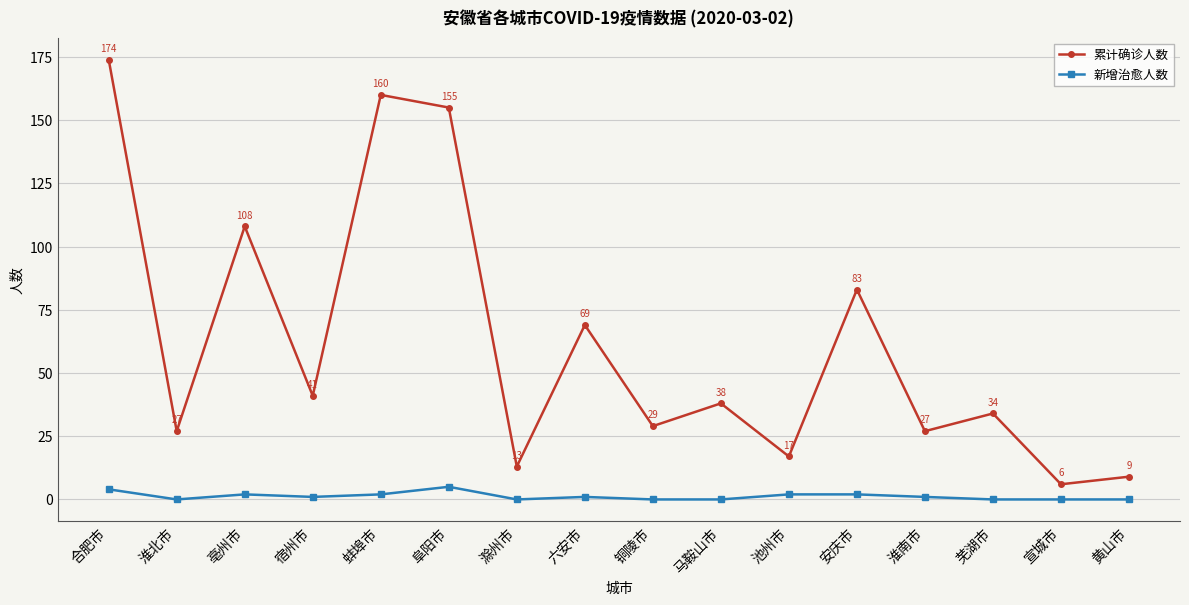

Rank the series at 黄山市 from highest to lowest value.

累计确诊人数, 新增治愈人数